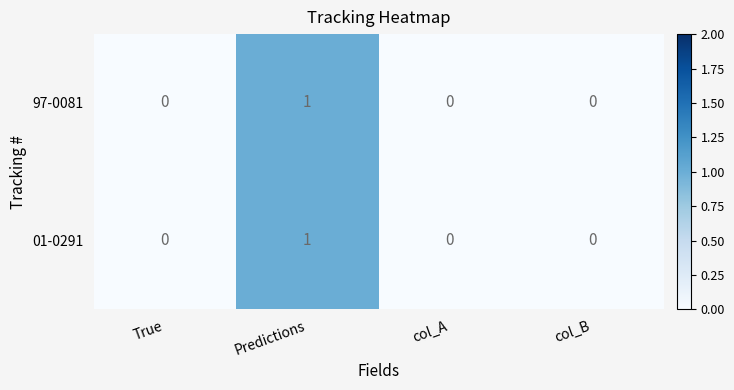

Reading right to left, what are all the values shown in this chart?

97-0081: col_B=0	col_A=0	Predictions=1	True=0
01-0291: col_B=0	col_A=0	Predictions=1	True=0